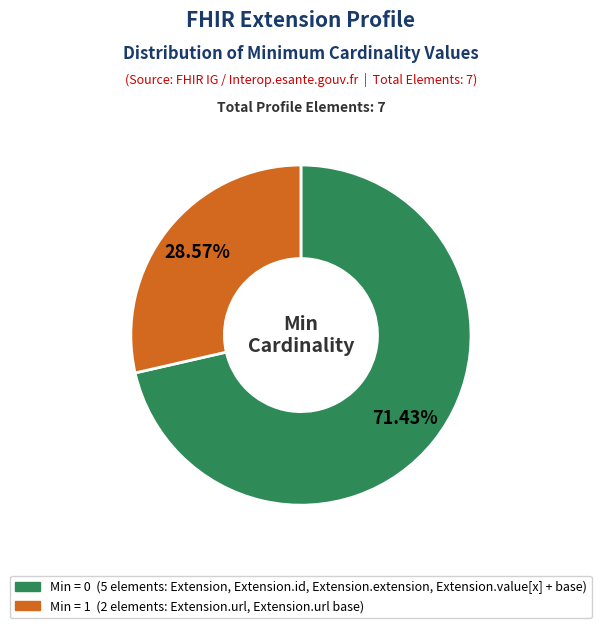

Does any single category account for the majority?

Yes